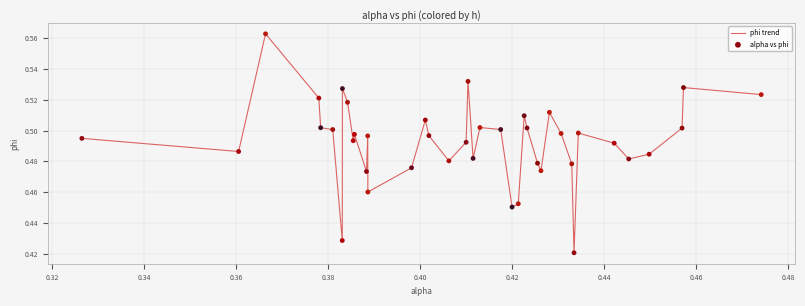

How many lines are shown in the chart?

1